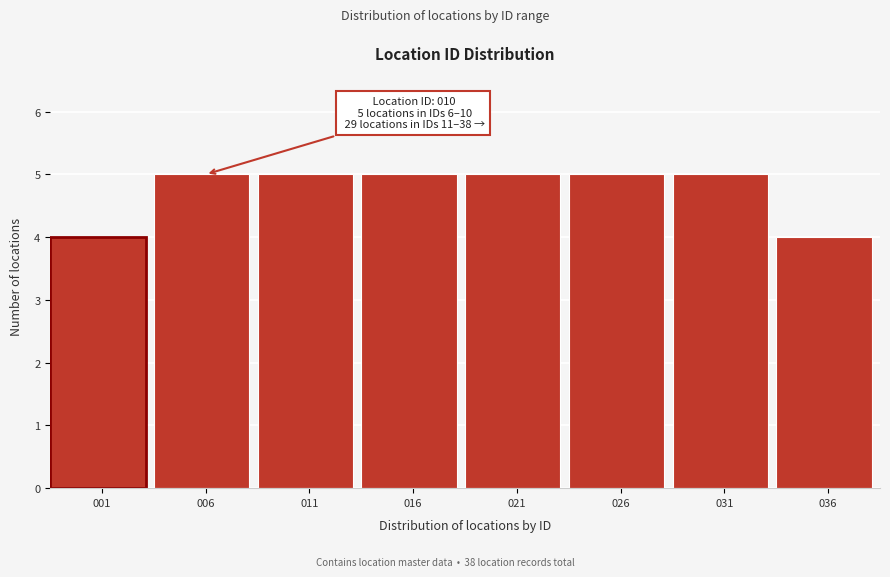

Reading left to right, what are all the values shown in this chart?

4	5	5	5	5	5	5	4